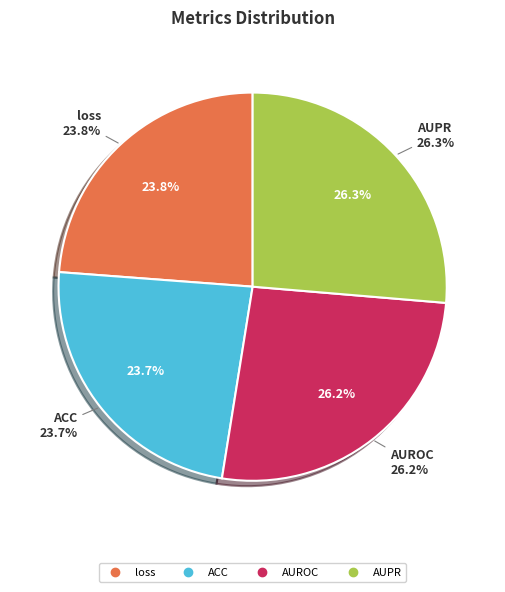

Which slice is the smallest?

ACC